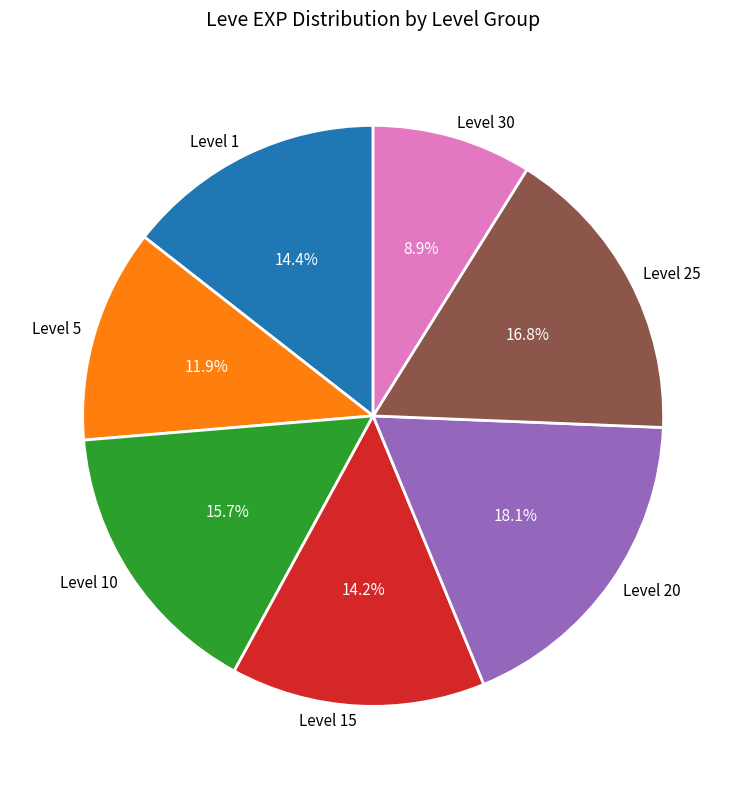

What is the largest slice in the pie chart?

Level 20